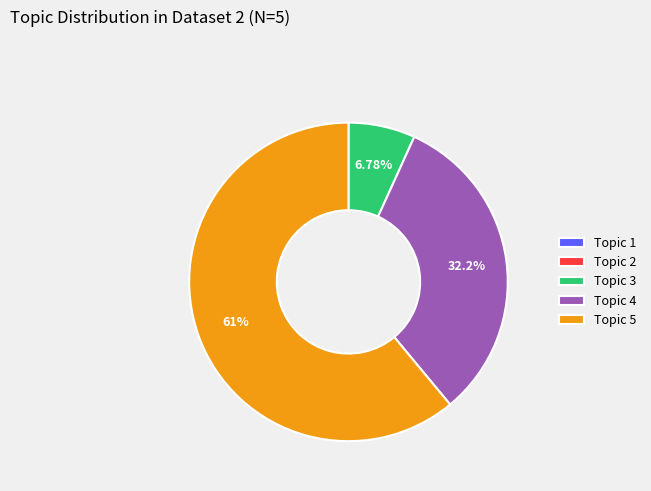

Is there any slice that represents more than half of the pie?

Yes